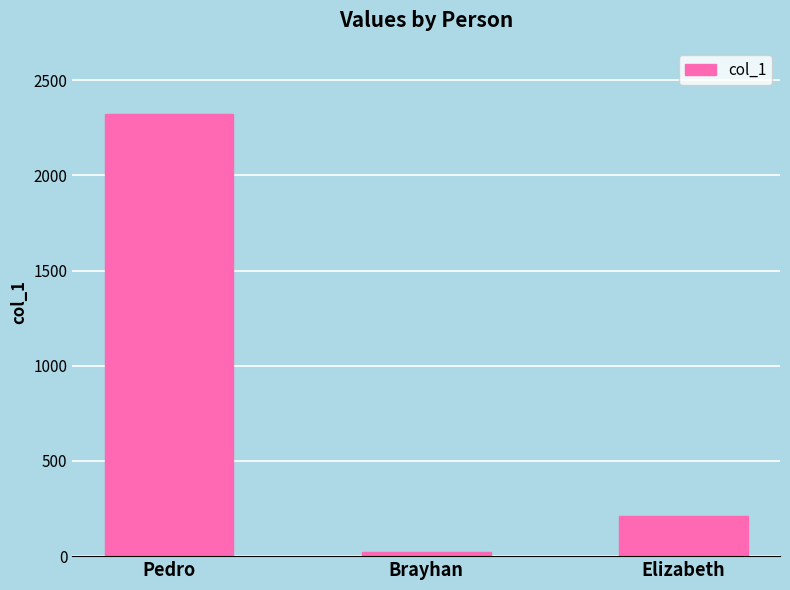

List the labels in order of value, smallest first.

Brayhan, Elizabeth, Pedro